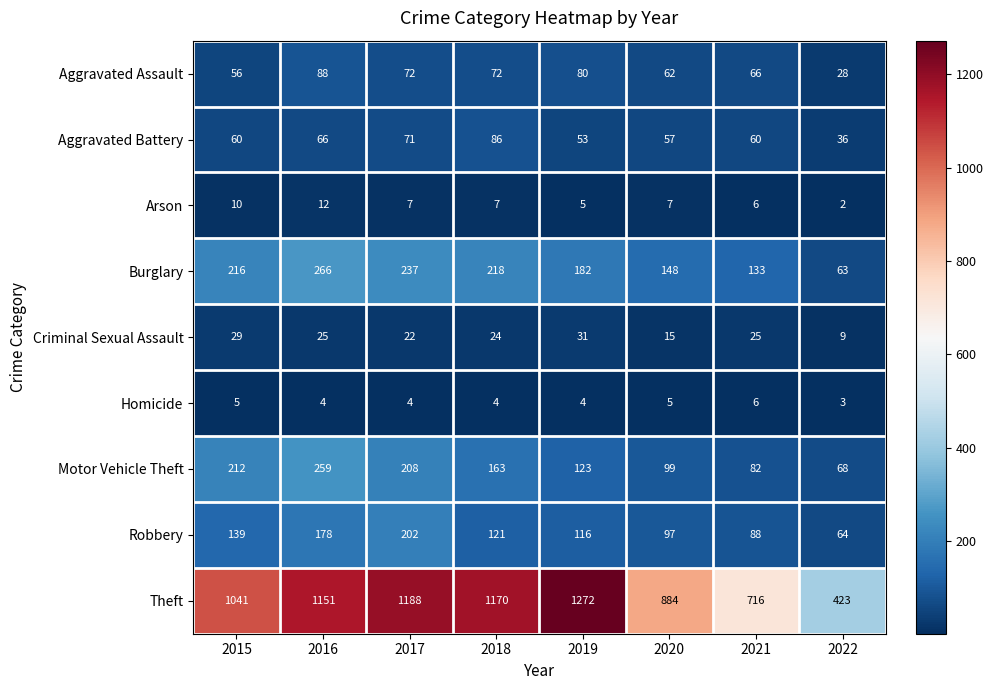

How many data points does each series have?

8